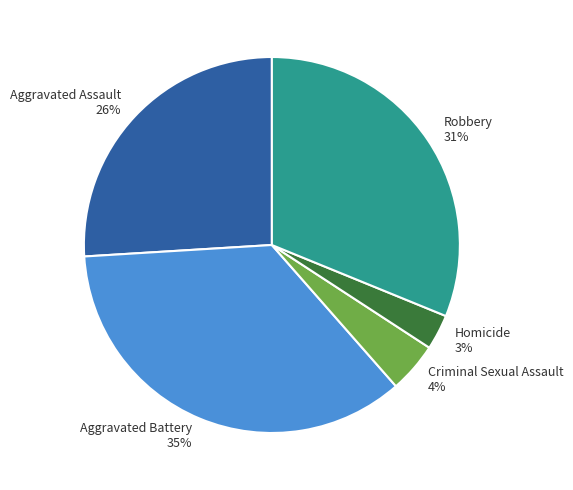

Combined, do Aggravated Battery and Homicide account for over 50%?

No